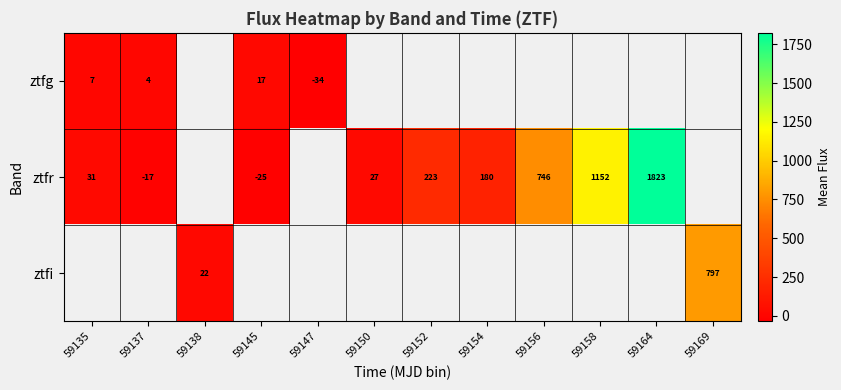

Between 59154 and 59158, which series saw the biggest shift?

ztfr